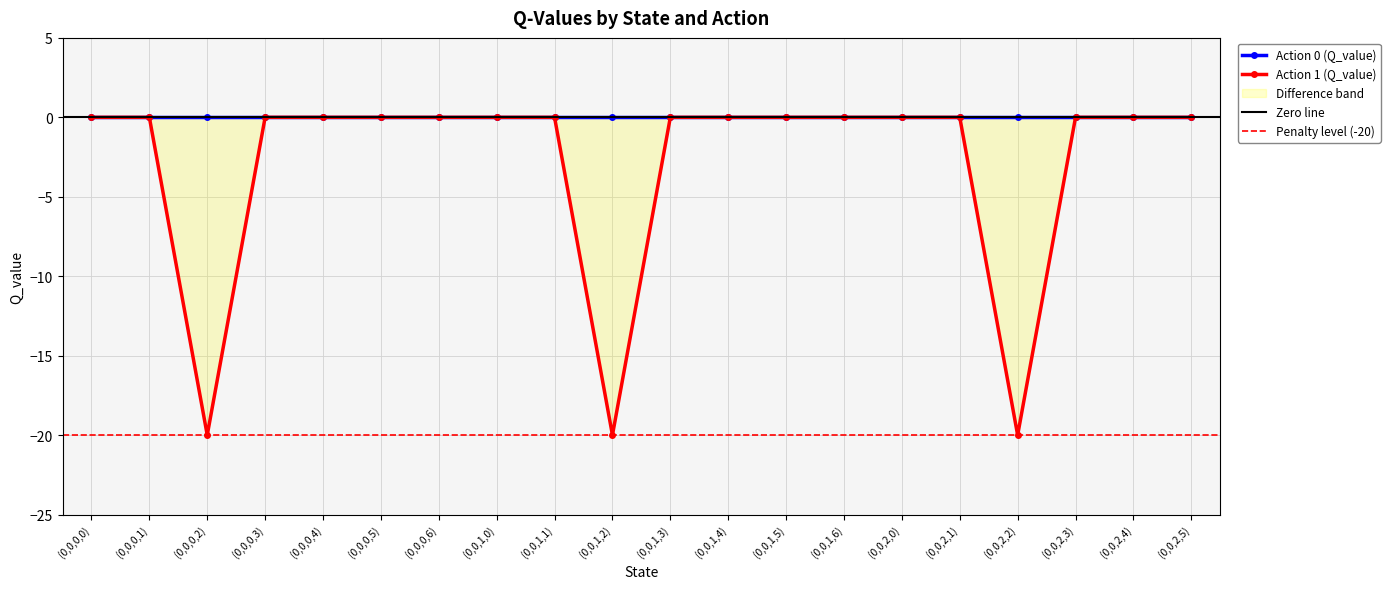

Reading right to left, what are all the values shown in this chart?

(0,0,2,5)=0.0	(0,0,2,4)=0.0	(0,0,2,3)=0.0	(0,0,2,2)=-20.0	(0,0,2,1)=0.0	(0,0,2,0)=0.0	(0,0,1,6)=0.0	(0,0,1,5)=0.0	(0,0,1,4)=0.0	(0,0,1,3)=0.0	(0,0,1,2)=-20.0	(0,0,1,1)=0.0	(0,0,1,0)=0.0	(0,0,0,6)=0.0	(0,0,0,5)=0.0	(0,0,0,4)=0.0	(0,0,0,3)=0.0	(0,0,0,2)=-20.0	(0,0,0,1)=0.0	(0,0,0,0)=0.0